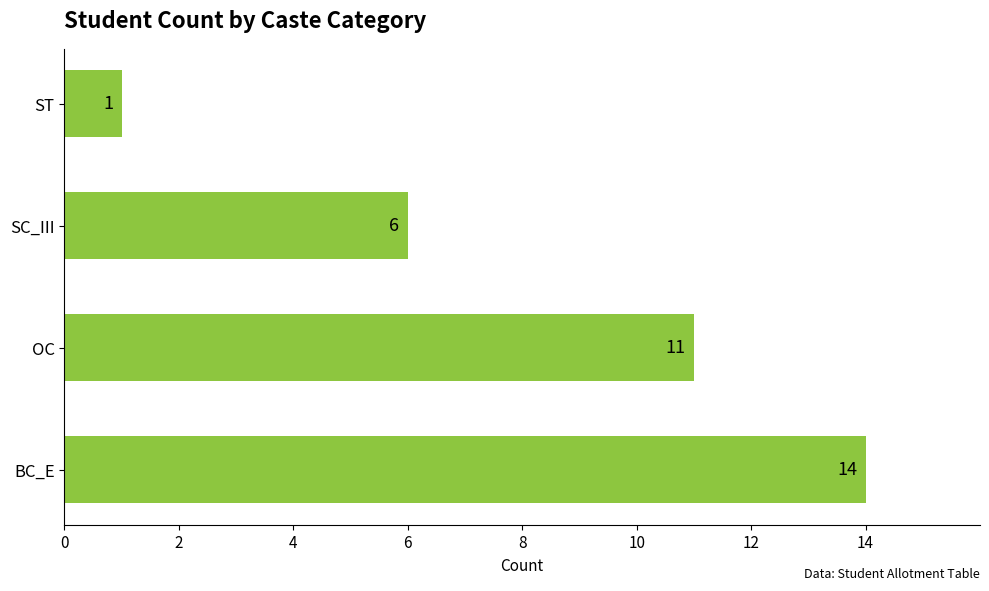

Reading bottom to top, transcribe all the data shown in this chart.

14	11	6	1